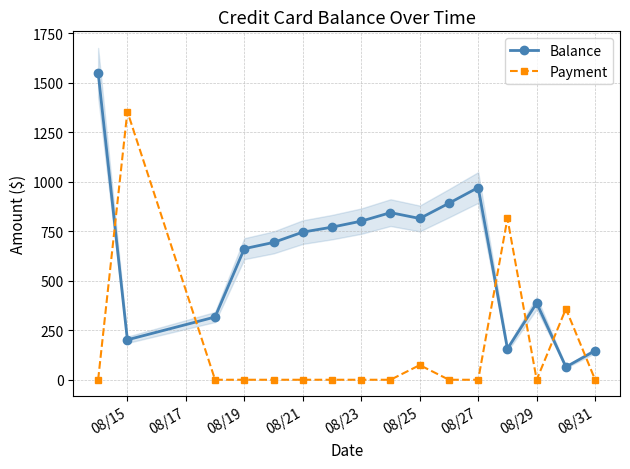

True or false: Payment has more than 2 points higher than both neighbors.

True